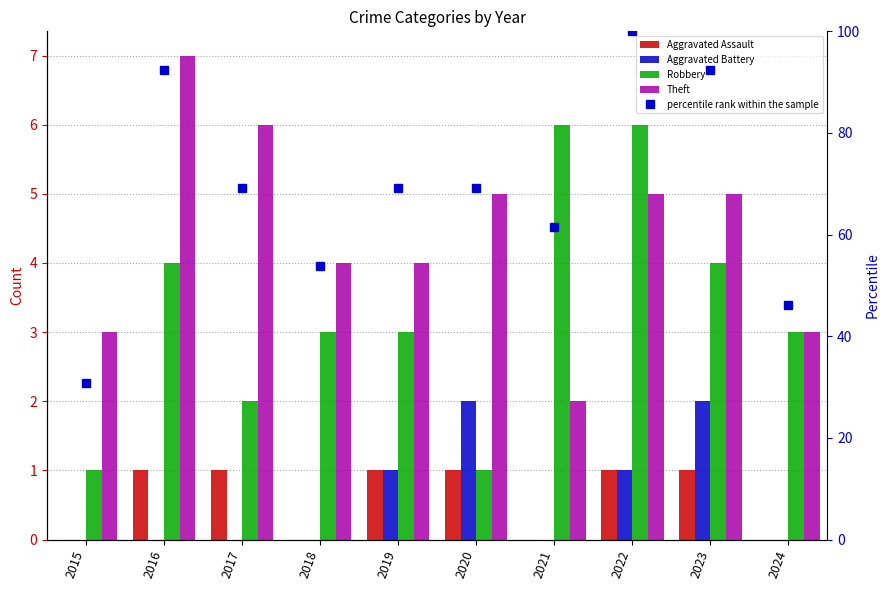

Which has a higher value, 2020 or 2022?

2020